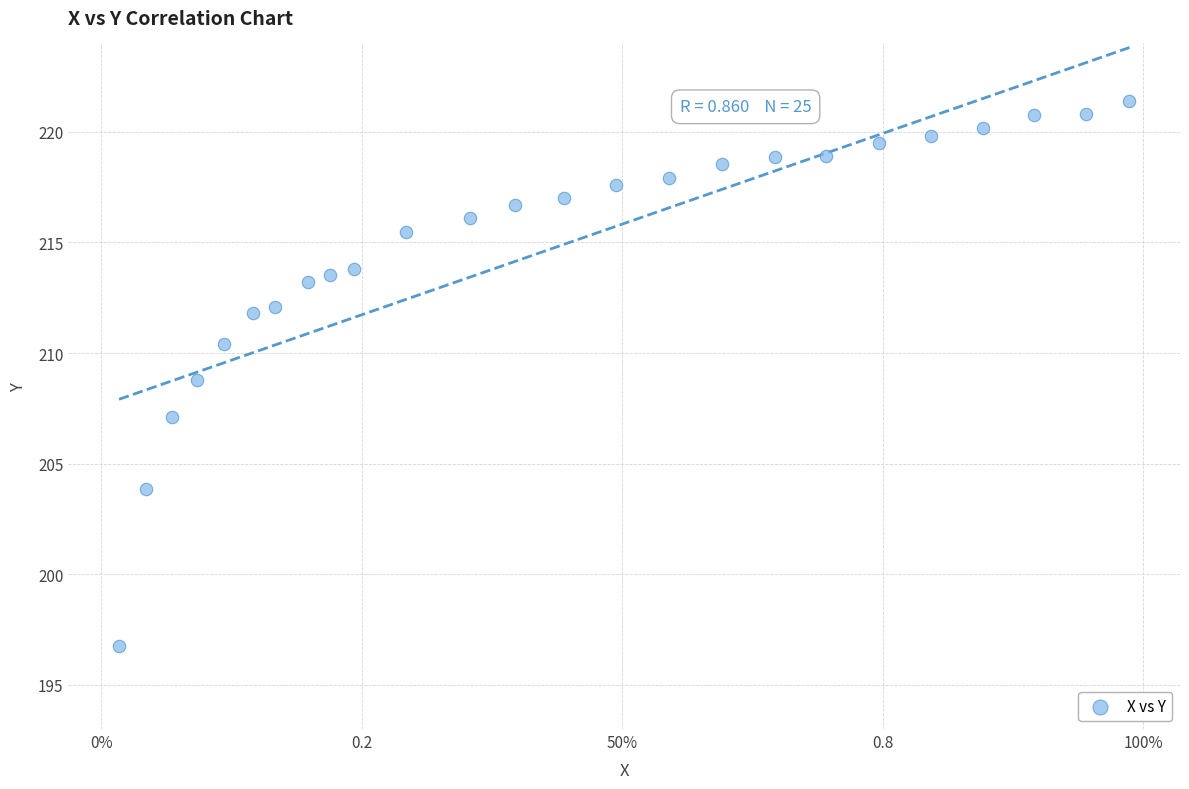

What is the range of X values (max minus min)?

1.0